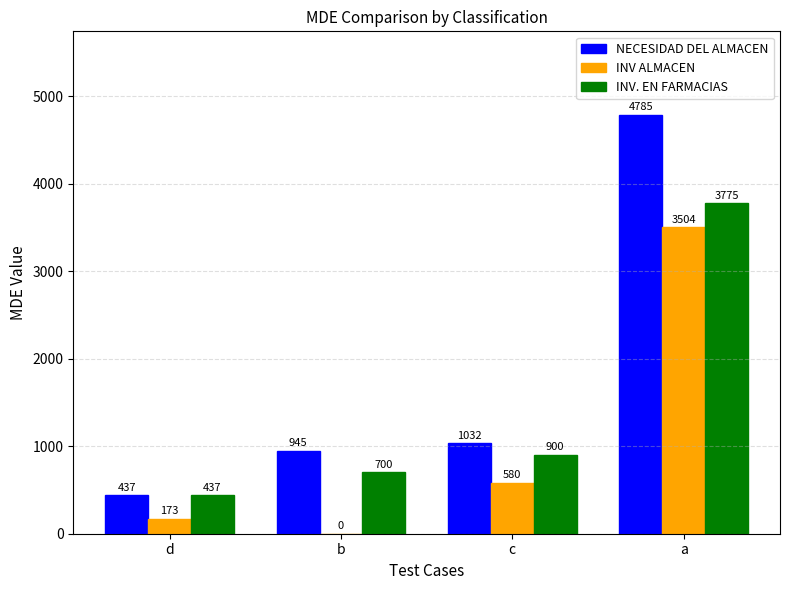

Read the INV. EN FARMACIAS value at a, to the nearest 50.

3800